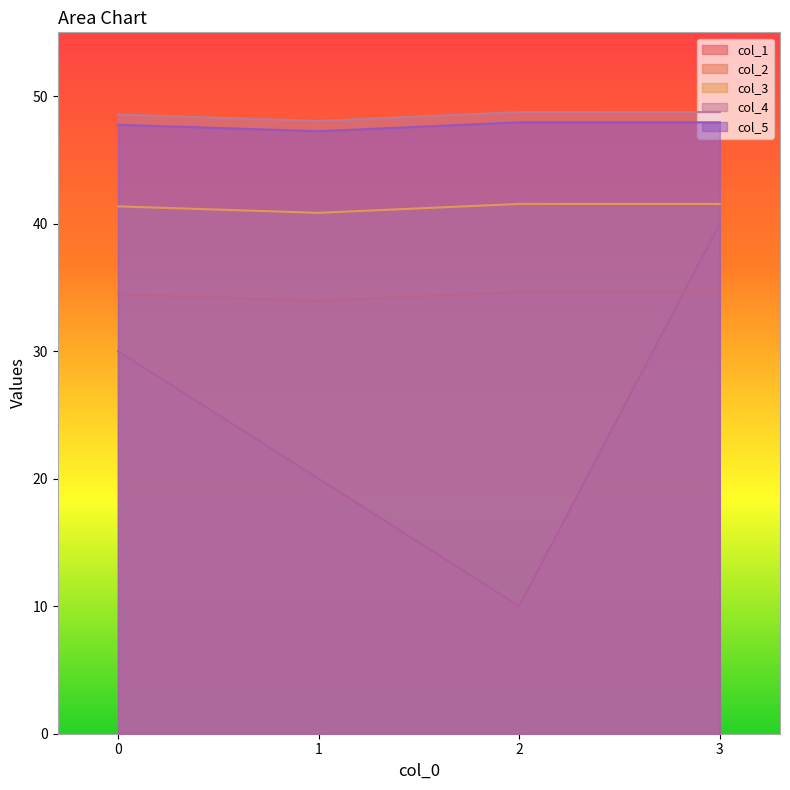

What is the minimum value shown in the chart?

10.0